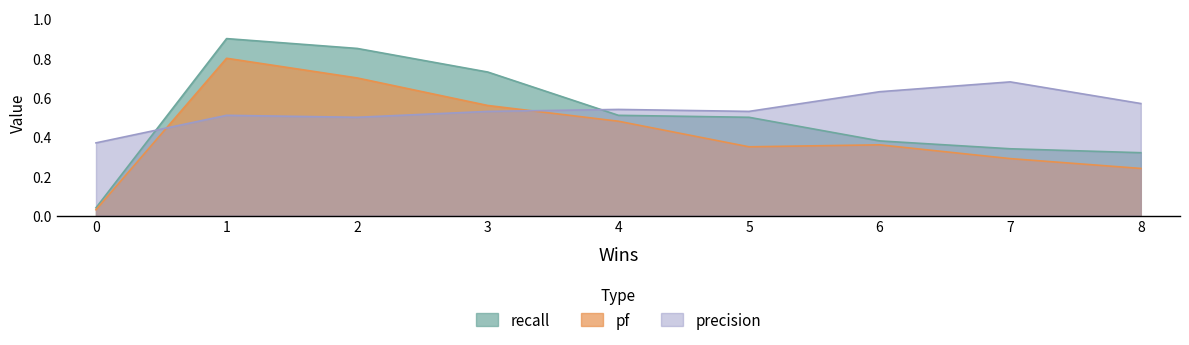

List the labels in order of pf value, smallest first.

0, 8, 7, 5, 6, 4, 3, 2, 1